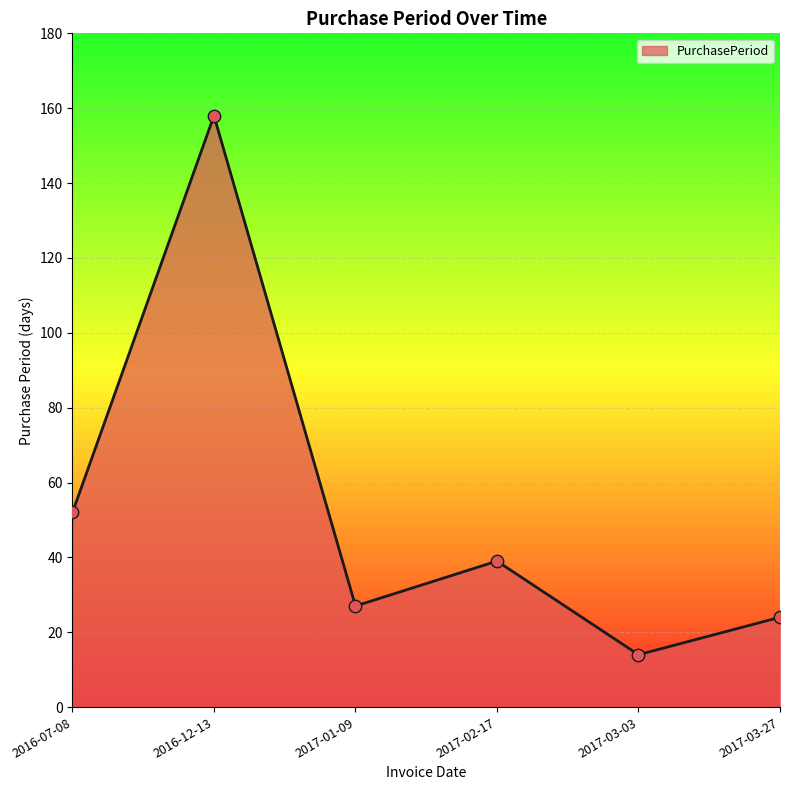

What is the change in value from 2016-07-08 to 2017-01-09?

-25